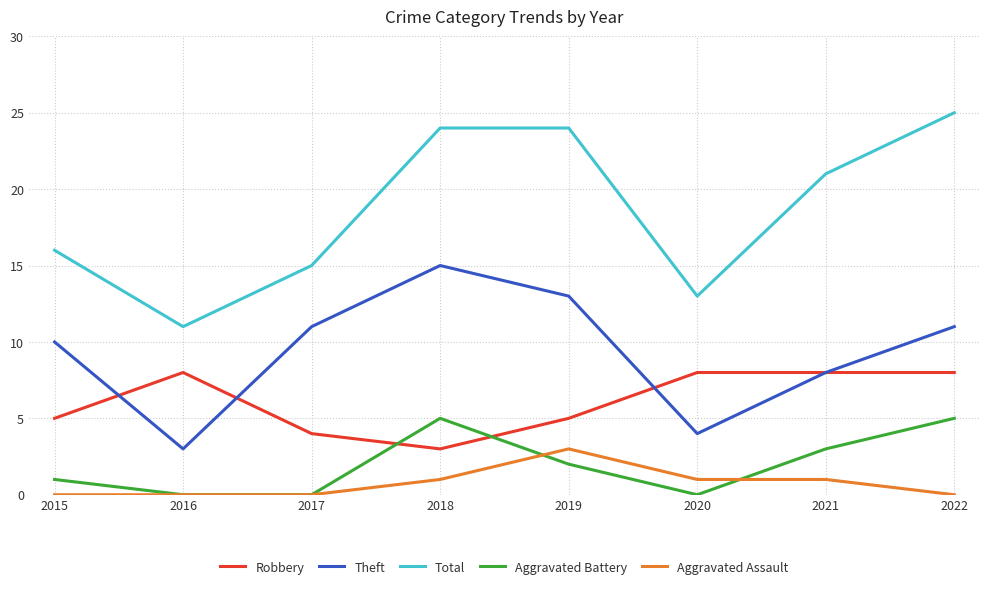

Is it true that Aggravated Assault equals 0 at 2016?

True